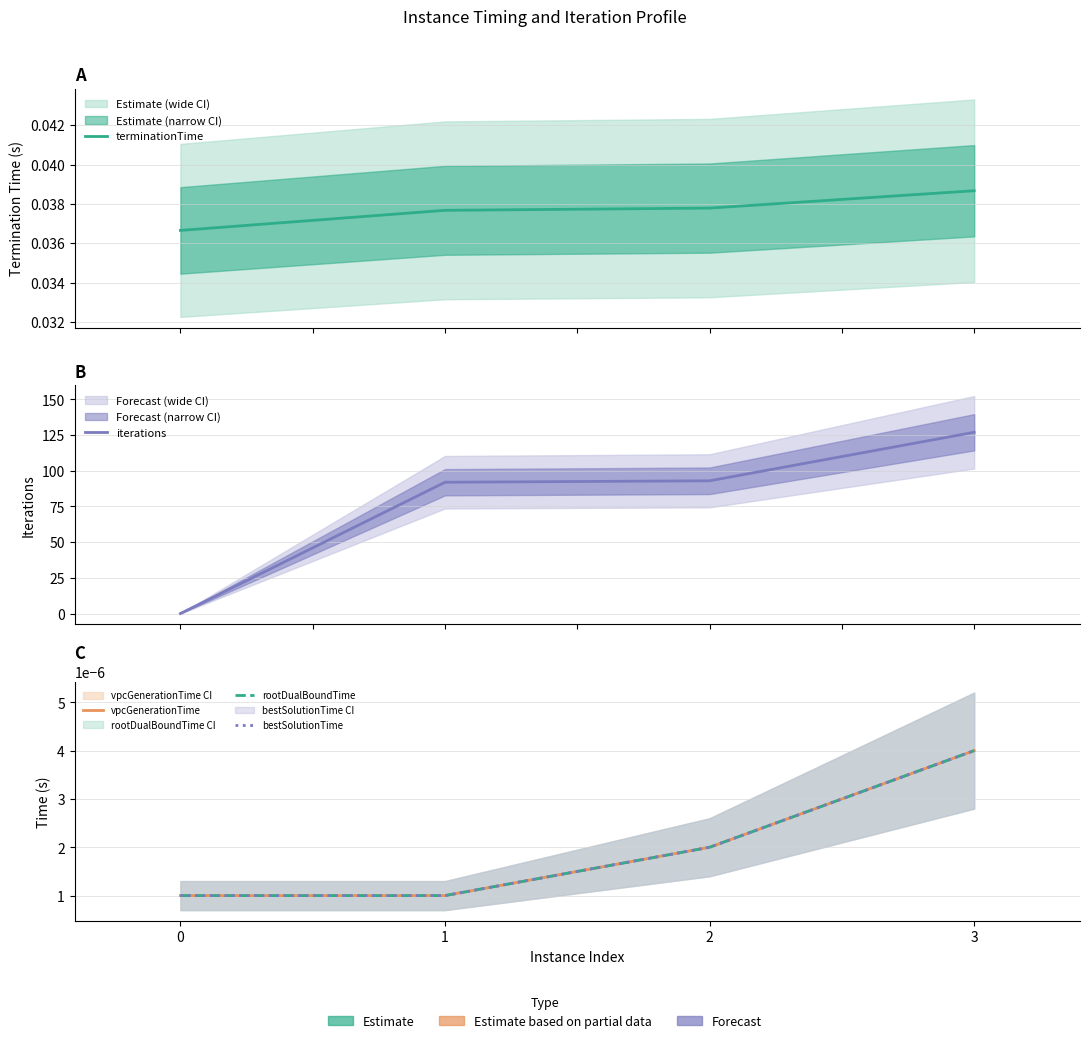

Reading left to right, extract all data points from this chart.

terminationTime: 0.0	0.0	0.0	0.0
iterations: 0.0	92.0	93.0	127.0
vpcGenerationTime: 0.0	0.0	0.0	0.0
rootDualBoundTime: 0.0	0.0	0.0	0.0
bestSolutionTime: 0.0	0.0	0.0	0.0